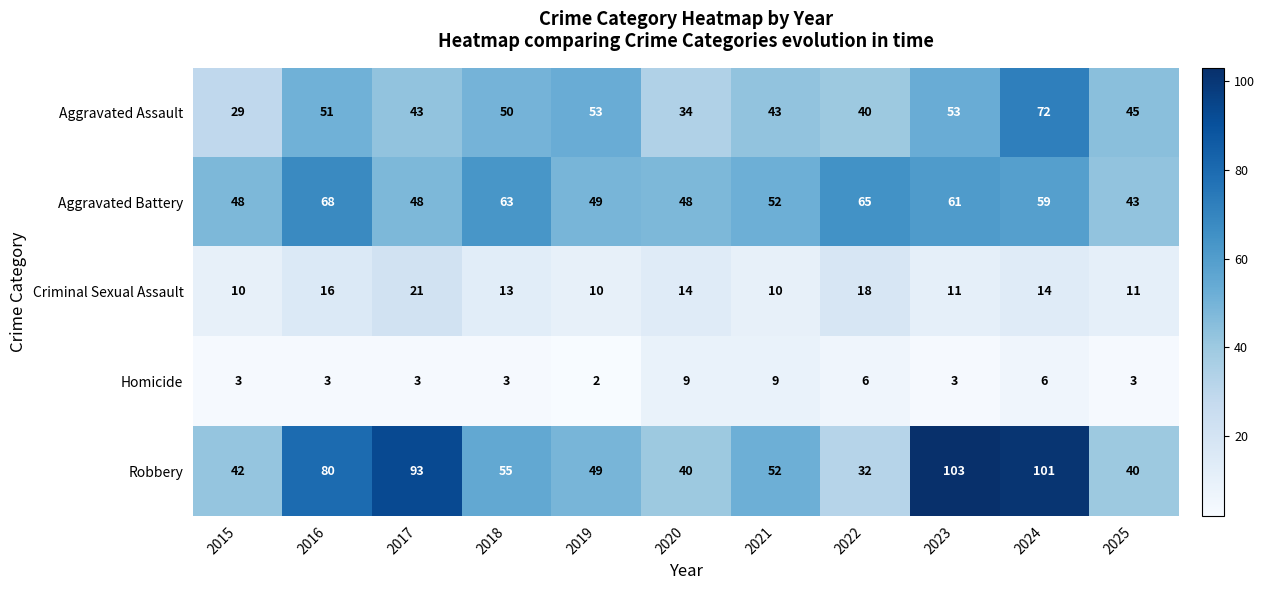

The value of Robbery at 2025 is 40. True or false?

True